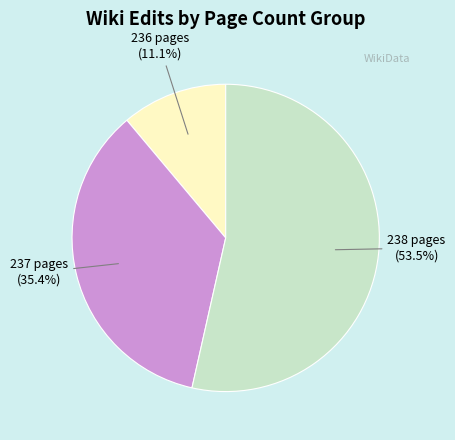

To the nearest percent, what is the difference between the largest and smallest slice percentages?

42%